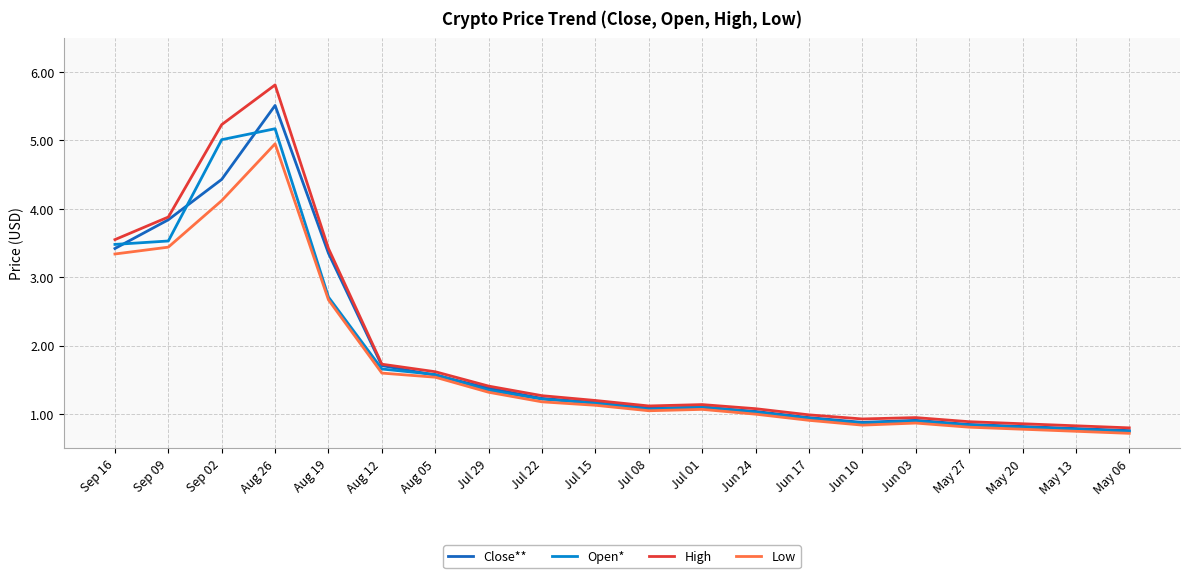

What position from the right is Jul 22?

12